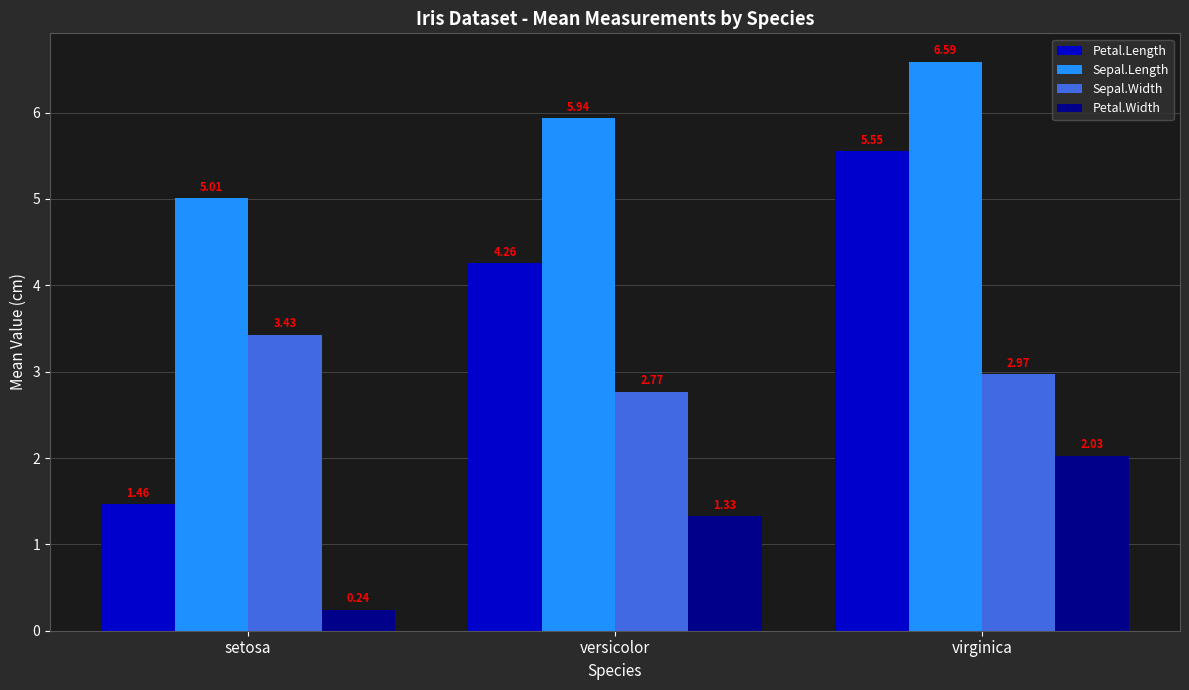

At which category does the chart reach its minimum across all series?

setosa